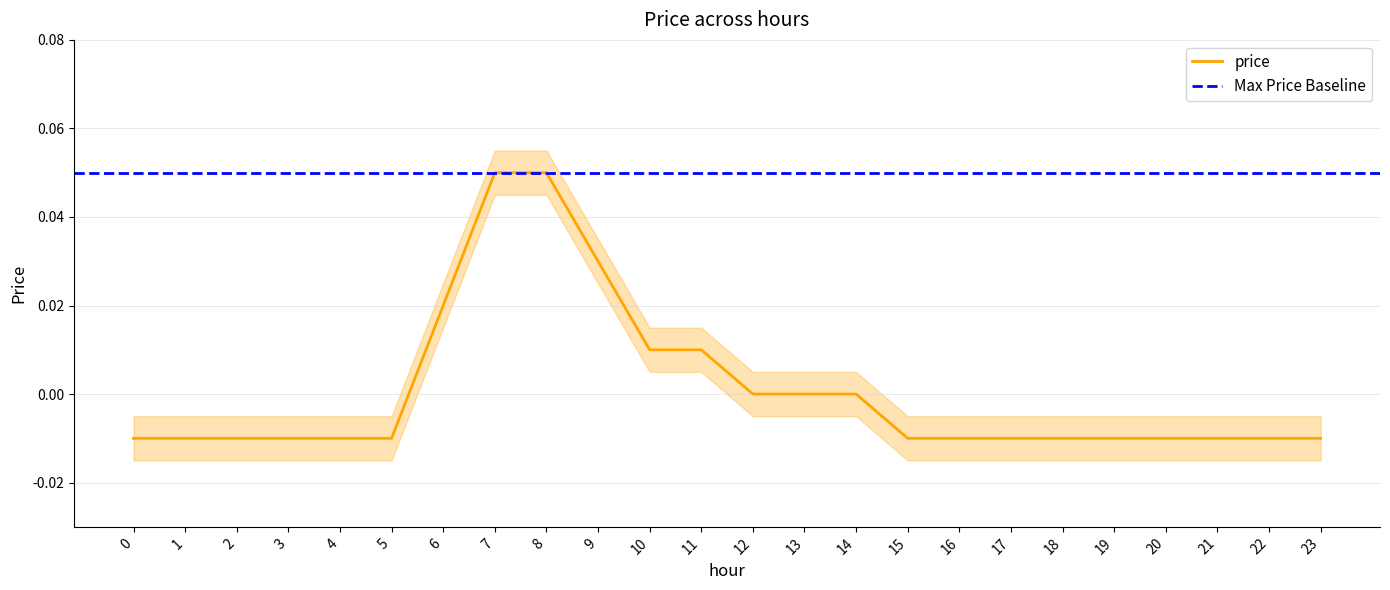

List the labels in order of value, smallest first.

0, 1, 2, 3, 4, 5, 15, 16, 17, 18, 19, 20, 21, 22, 23, 12, 13, 14, 10, 11, 6, 9, 7, 8